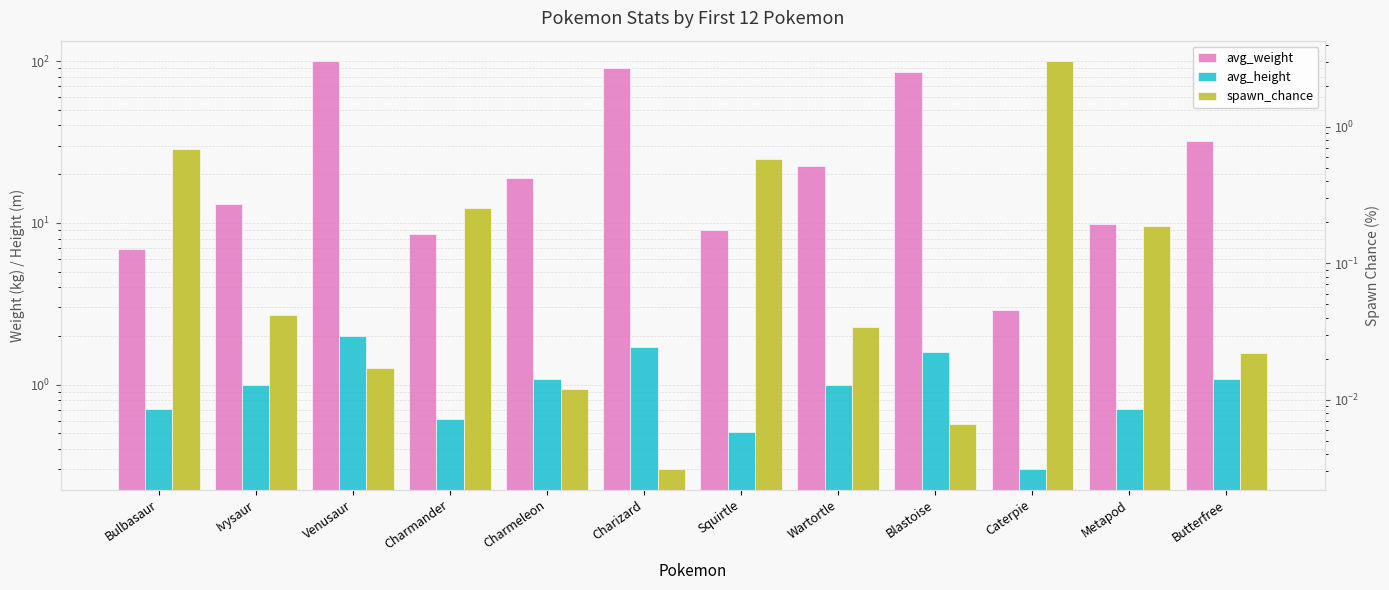

Is it true that avg_weight equals 32.3 at Blastoise?

False